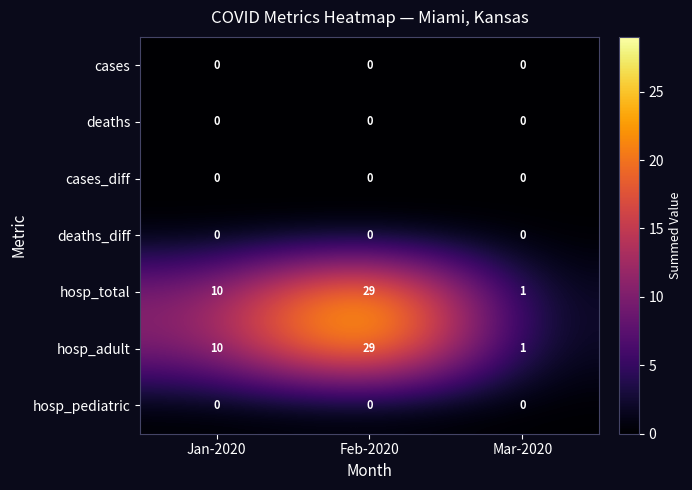

Count the hosp_total values in the range 1 to 29.

3